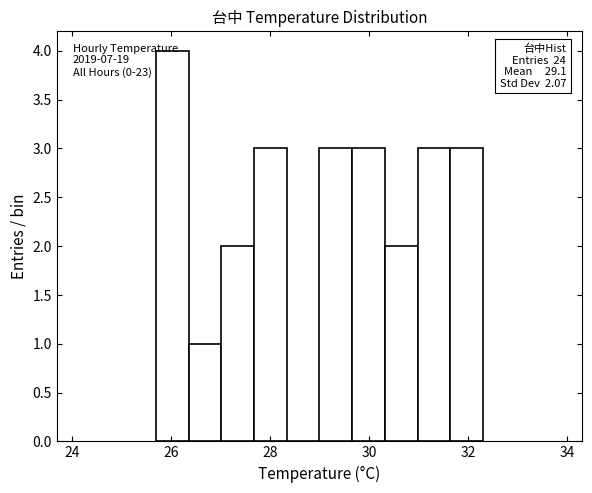

Around what value on the x-axis is the tallest bar? Give the approximate position of its centre, as read against the axis.

26.0